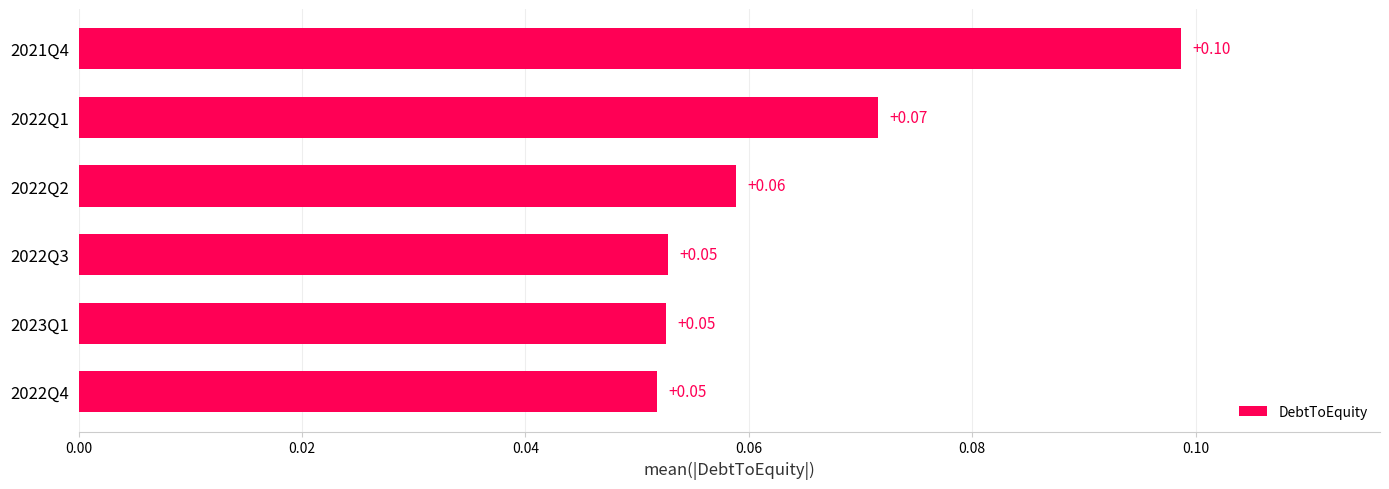

At which category does the chart reach its peak across all series?

2021Q4